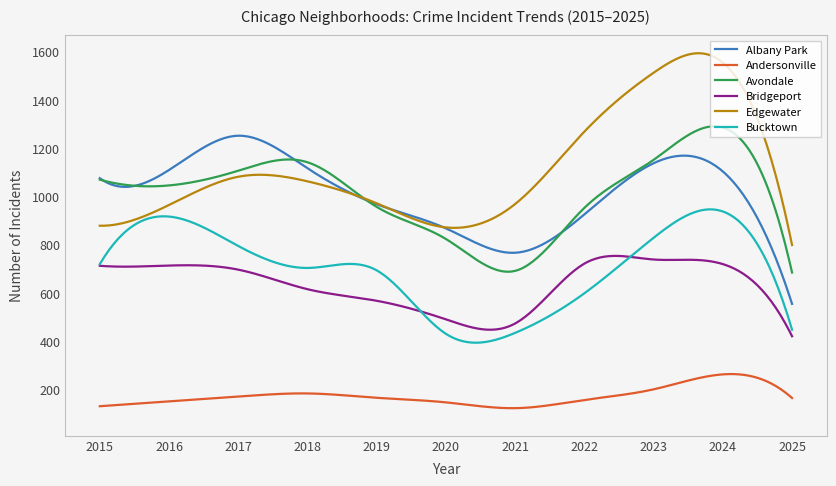

What is the maximum value for Andersonville?

264.3